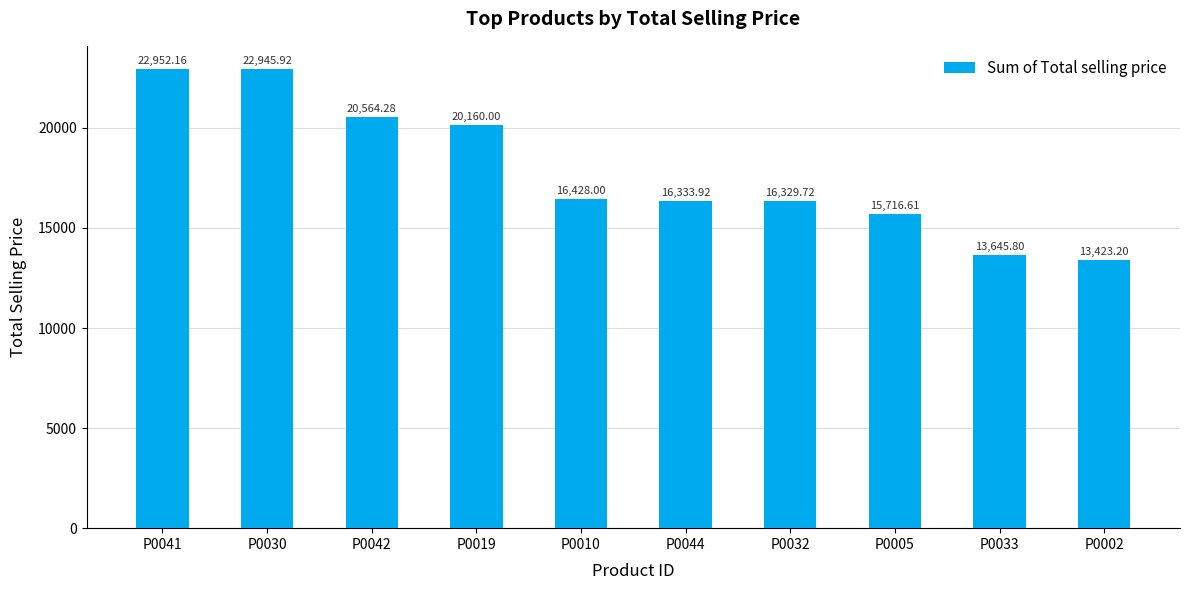

What is the ratio of the value at P0005 to the value at P0033?

1.2